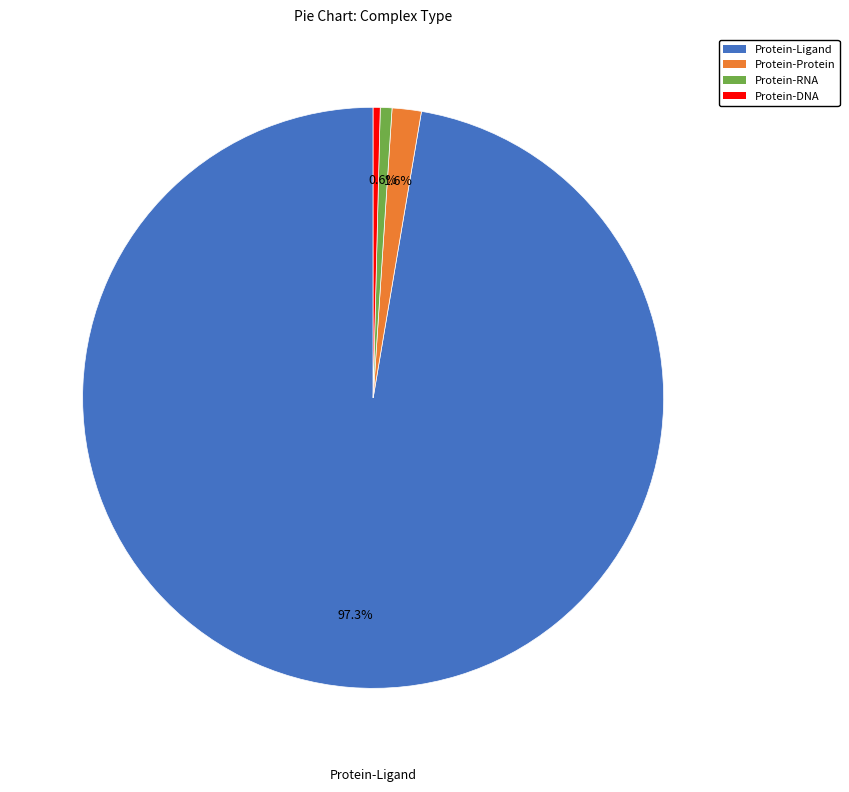

What percentage is the Protein-RNA slice, to the nearest percent?

1%